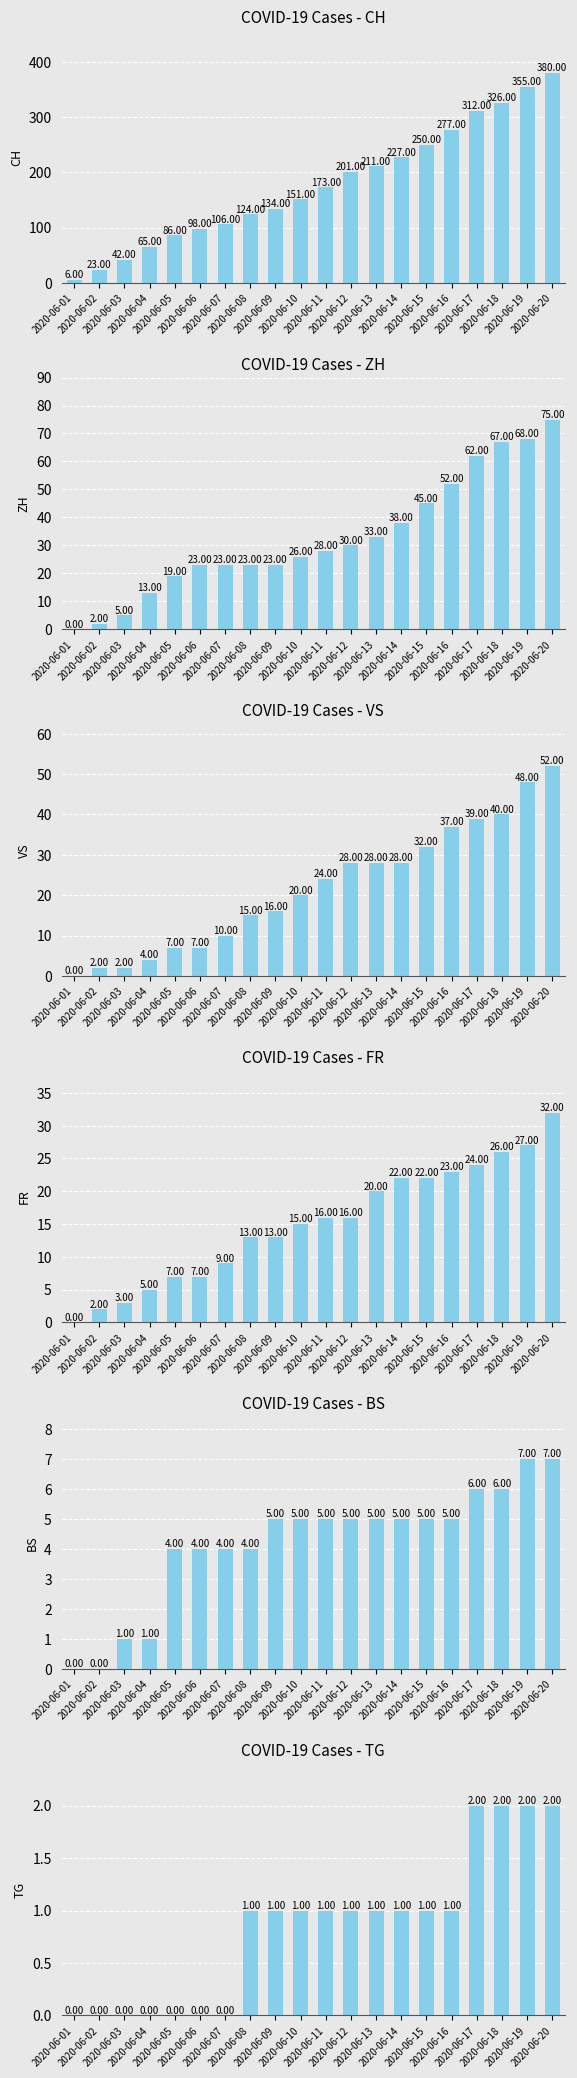

At which label does FR first exceed 16?

2020-06-13